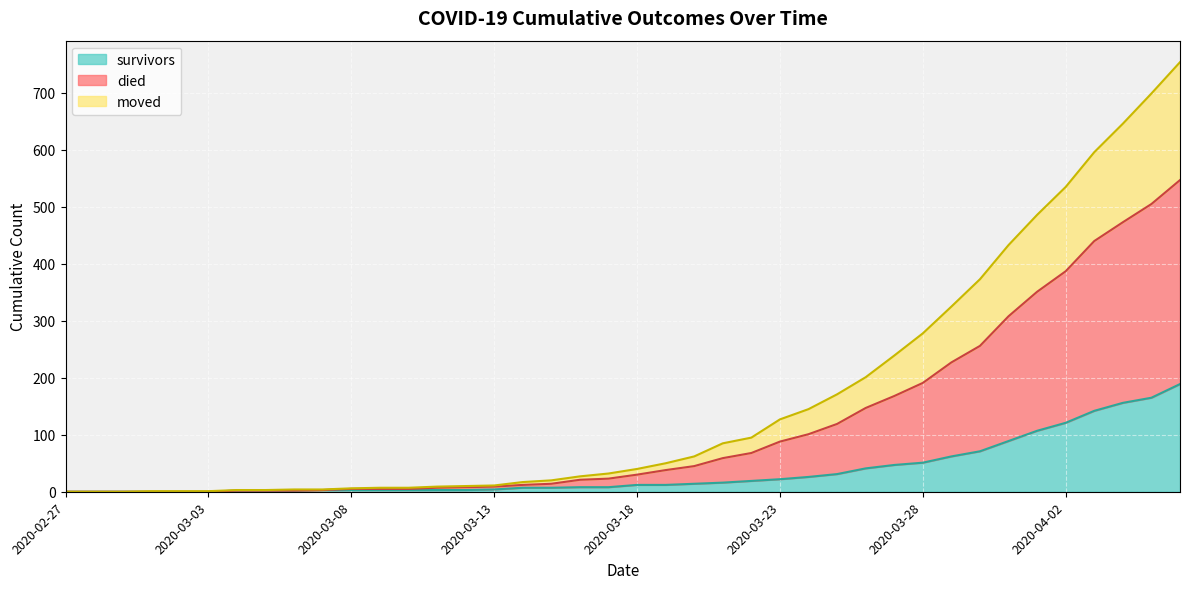

What is the highest value of the survivors series?

189